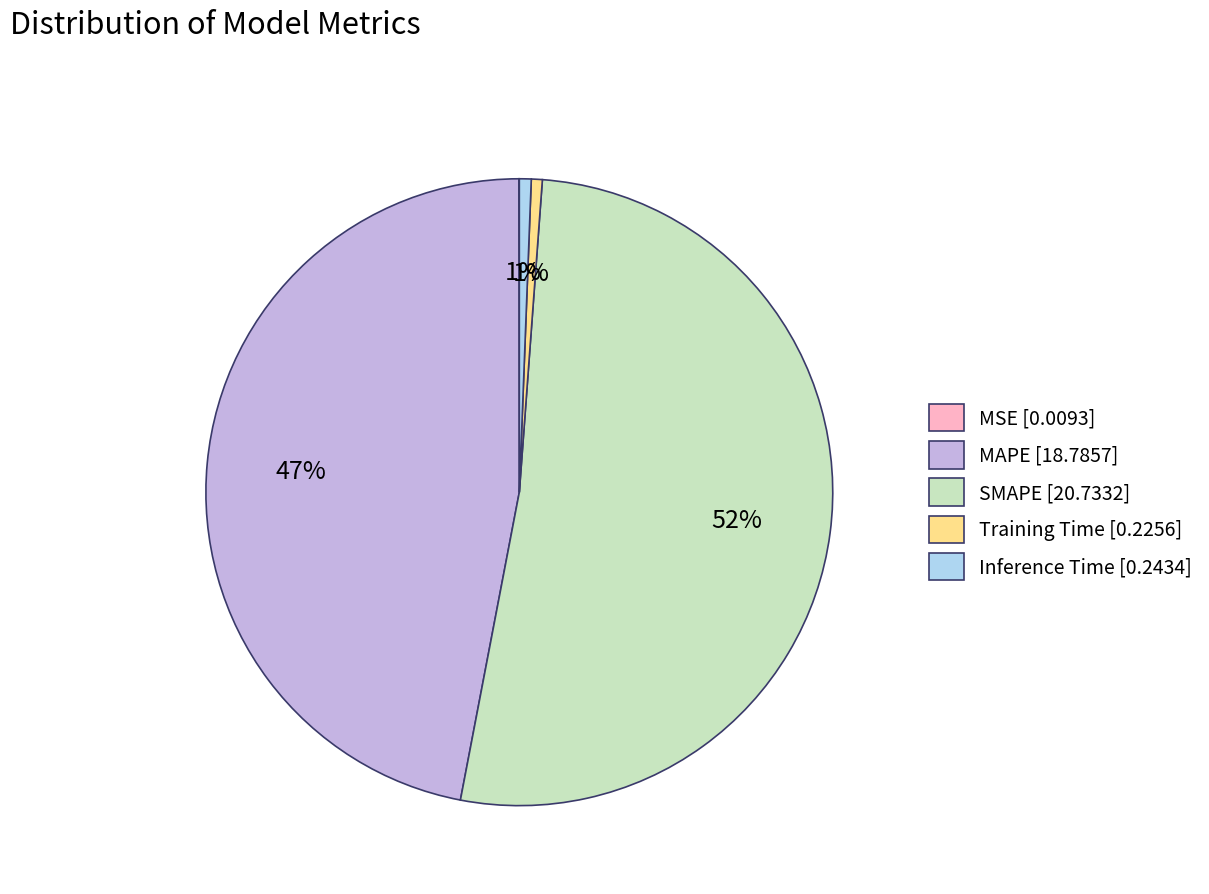

To the nearest percent, what is the average slice percentage?

20%